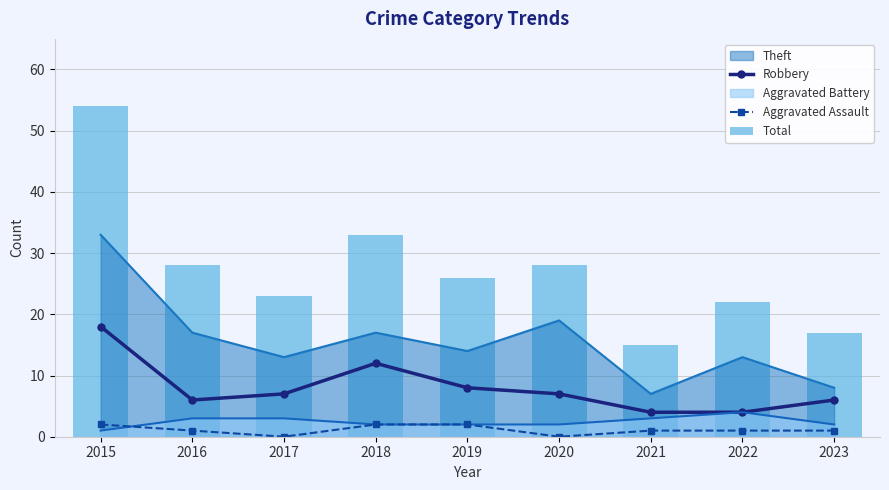

Does the chart contain stacked bars?

No